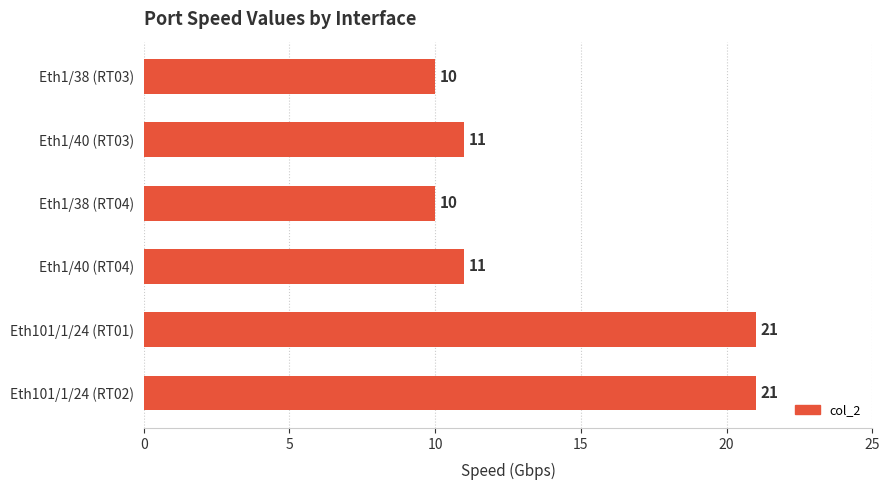

What is the maximum value shown in the chart?

21